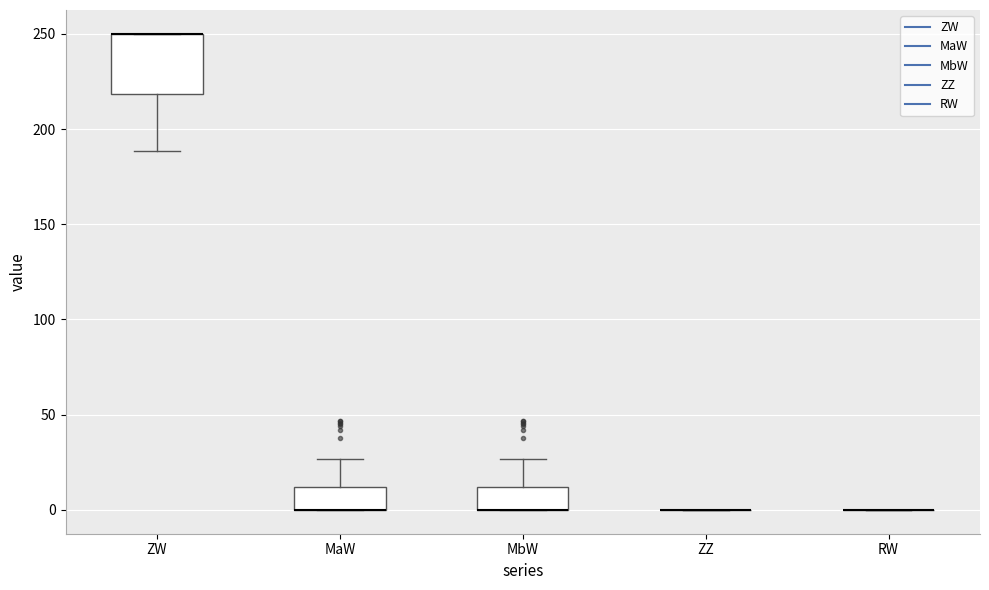

Where is the lower edge of the box for ZW on the y-axis? The values are not printed on the chart, so give them approximately, as read against the axis.

220